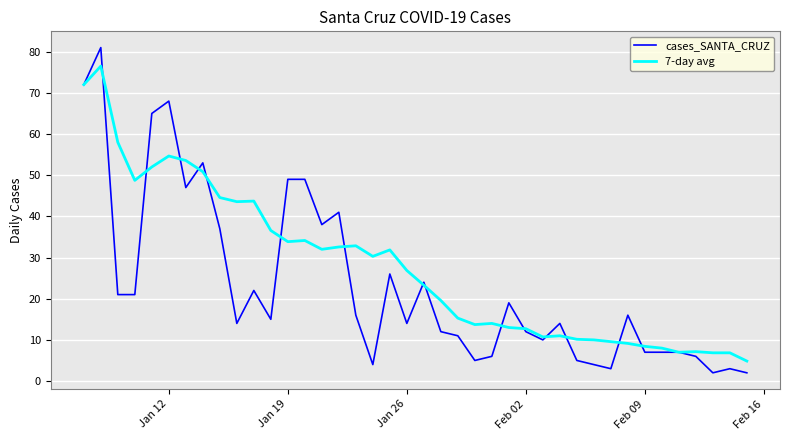

List the series in order of their peak value, highest first.

cases_SANTA_CRUZ, 7-day avg